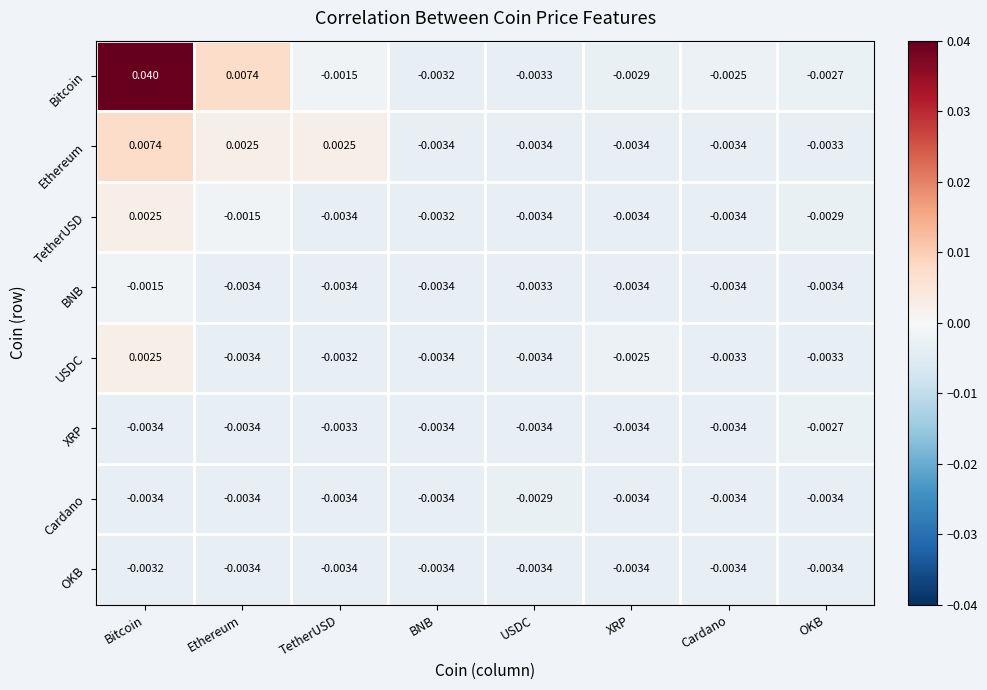

Which series has the largest total across all categories?

Bitcoin